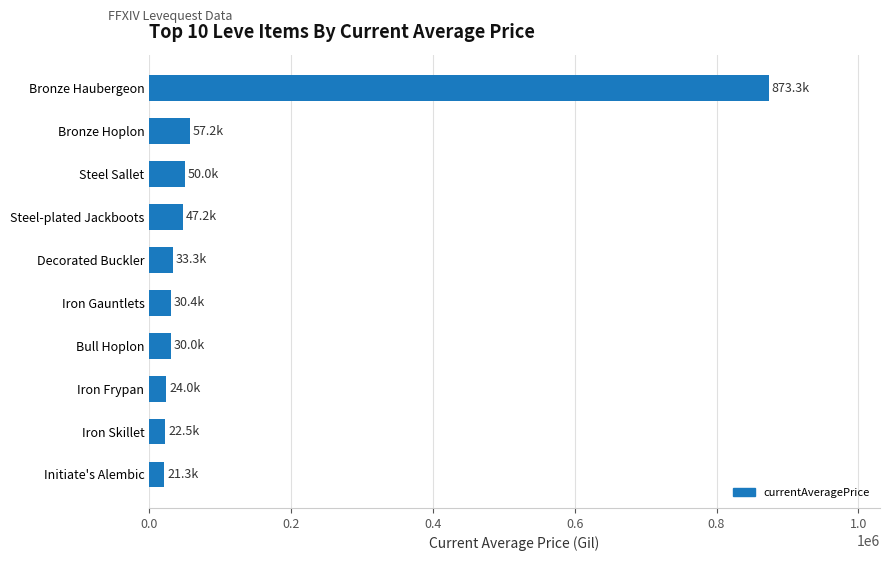

What is the difference between the maximum and minimum values?

851990.0